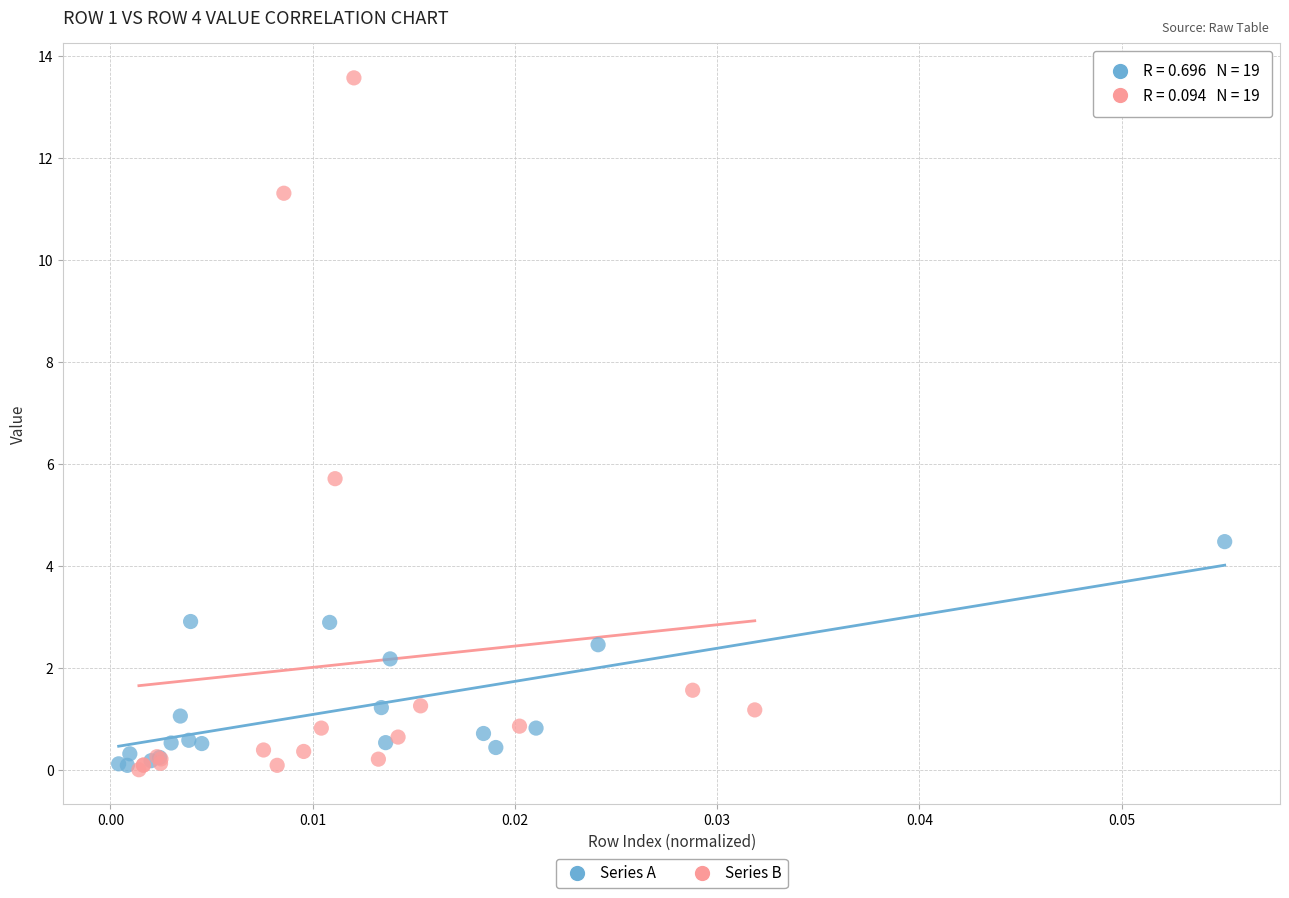

Which series has the widest spread of Y values?

Series B